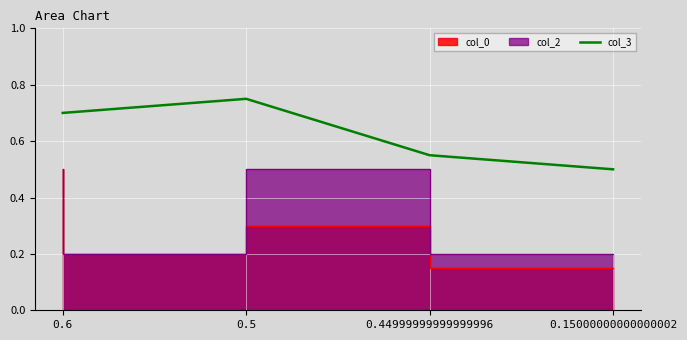

Does the chart display data point markers on the line(s)?

No